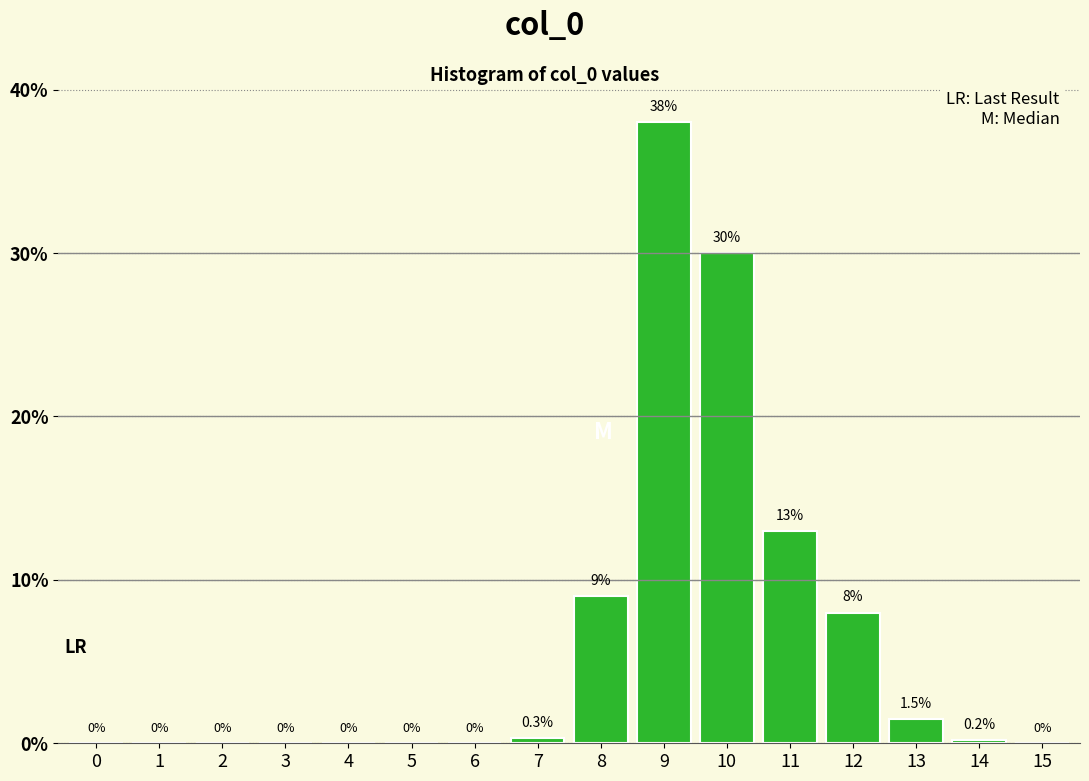

Reading left to right, list all the values displayed in this chart.

0=0.0	1=0.0	2=0.0	3=0.0	4=0.0	5=0.0	6=0.0	7=0.3	8=9.0	9=38.0	10=30.0	11=13.0	12=8.0	13=1.5	14=0.2	15=0.0